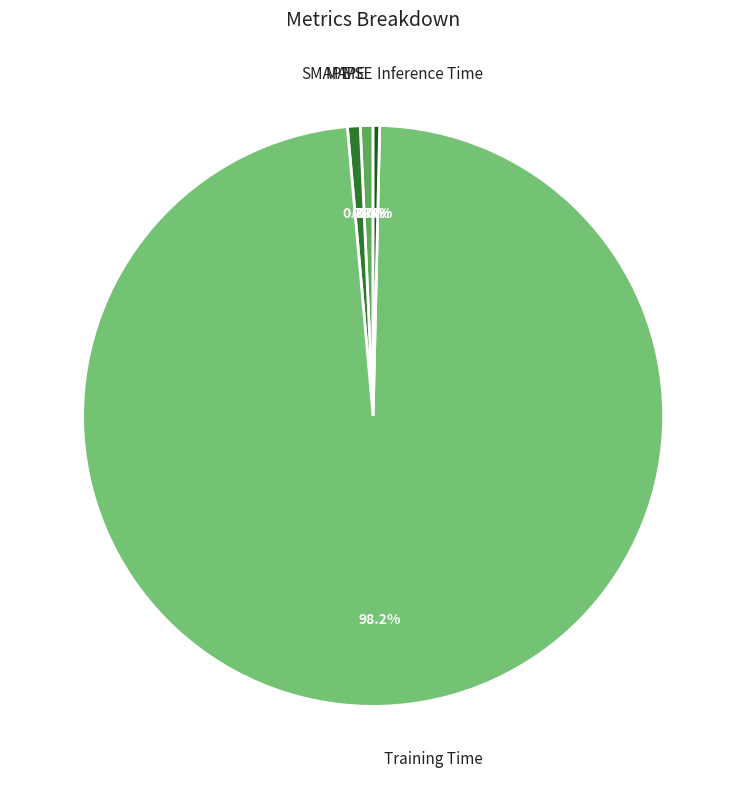

Which has a higher value, MAPE or Training Time?

Training Time